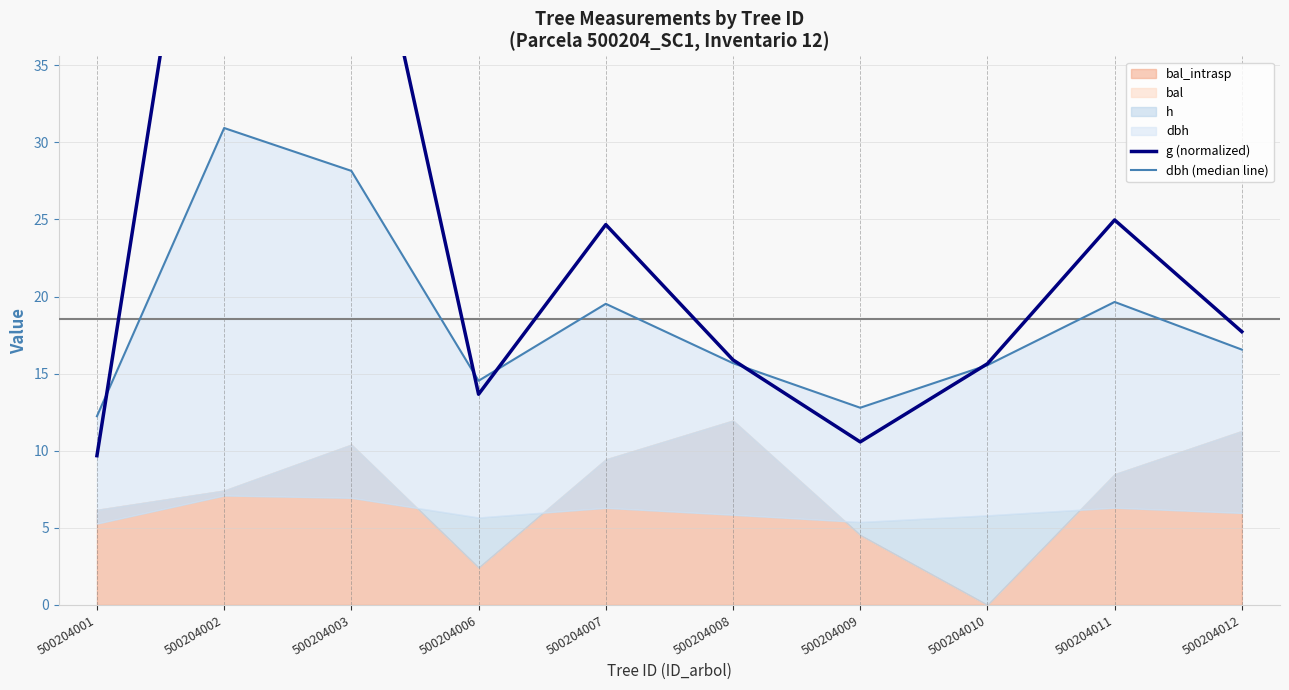

Between which two adjacent categories do g (normalized) and dbh (median line) first intersect?

500204001 and 500204002